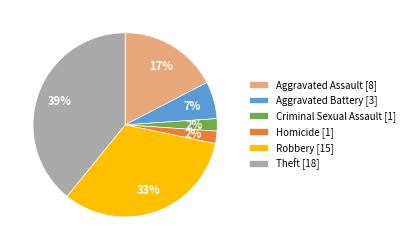

True or false: Aggravated Battery [3] accounts for 7% of the total.

True